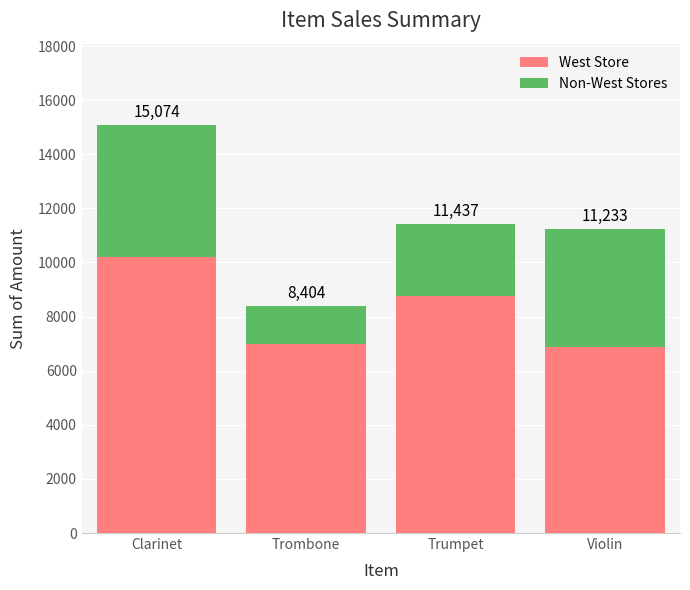

Are the bars horizontal?

No